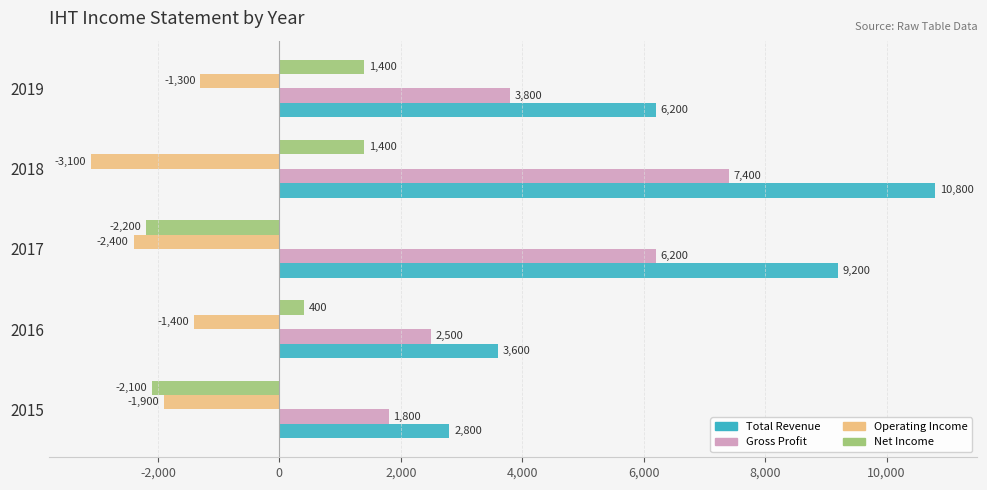

The Operating Income series shows -1300 at 2019. True or false?

True